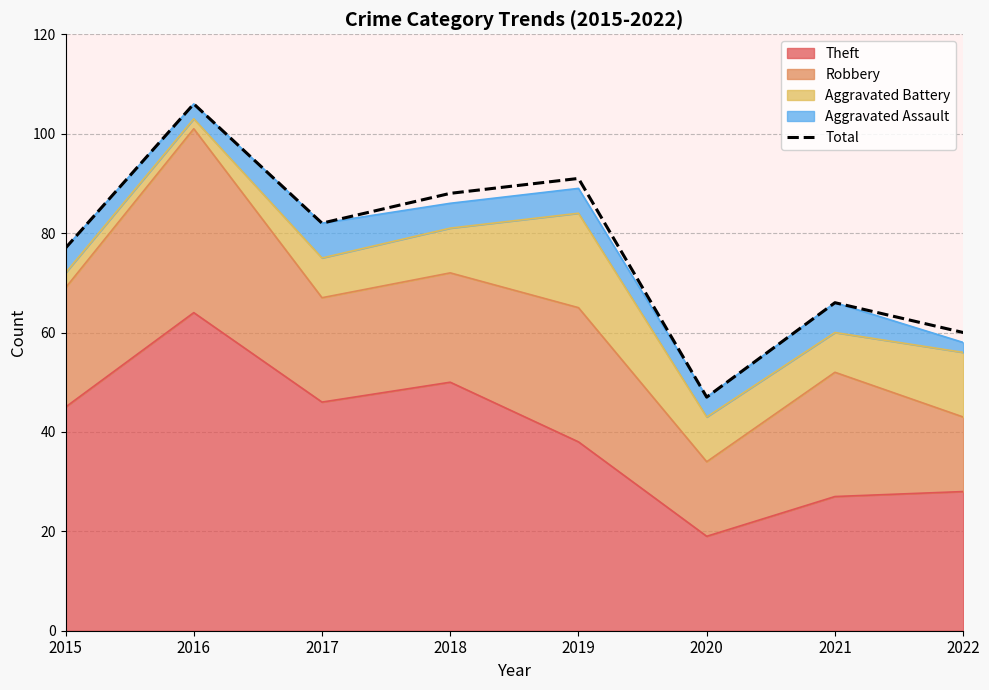

What is the value of the 1st point from the left?

77